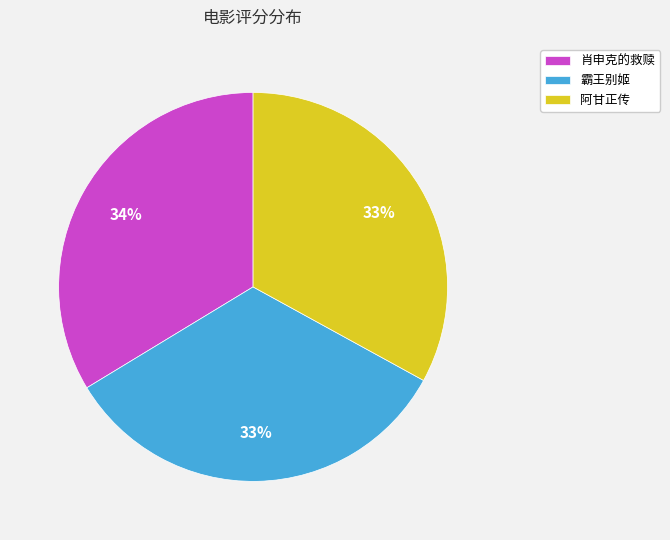

How many segments does this pie chart have?

3